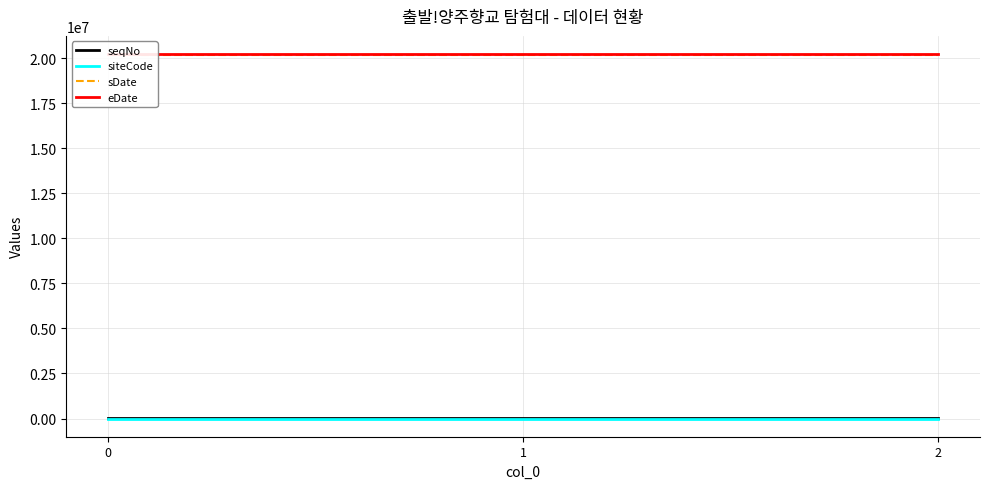

What is the maximum value for seqNo?

9283